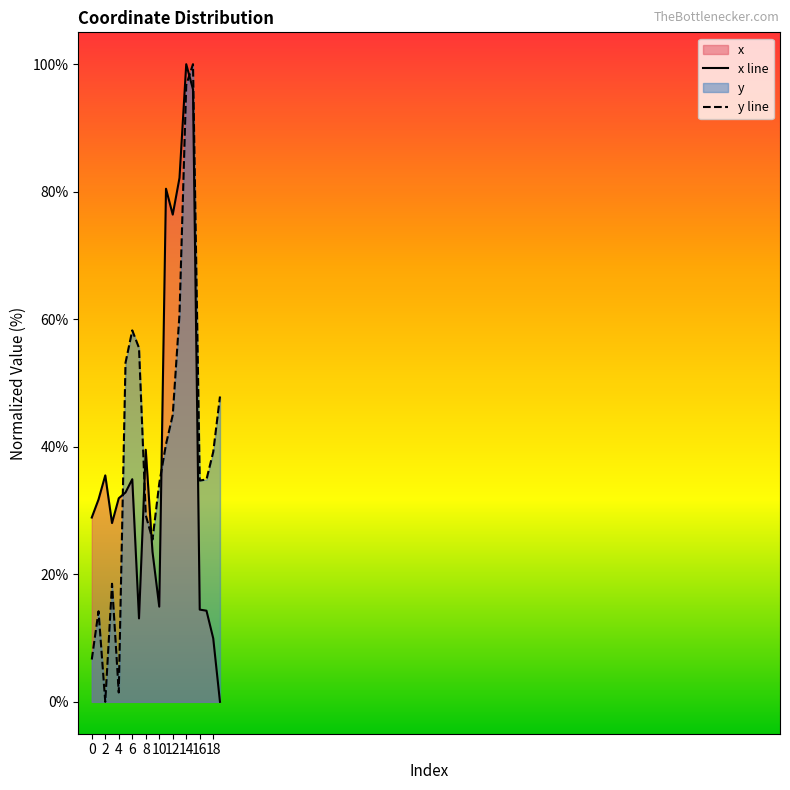

How many lines are shown in the chart?

2